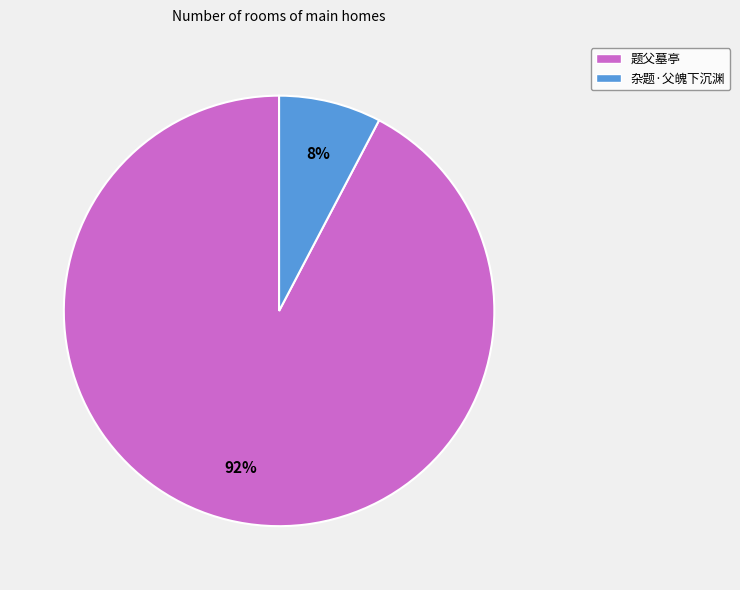

To the nearest percent, what portion does 杂题·父魄下沉渊 represent?

8%